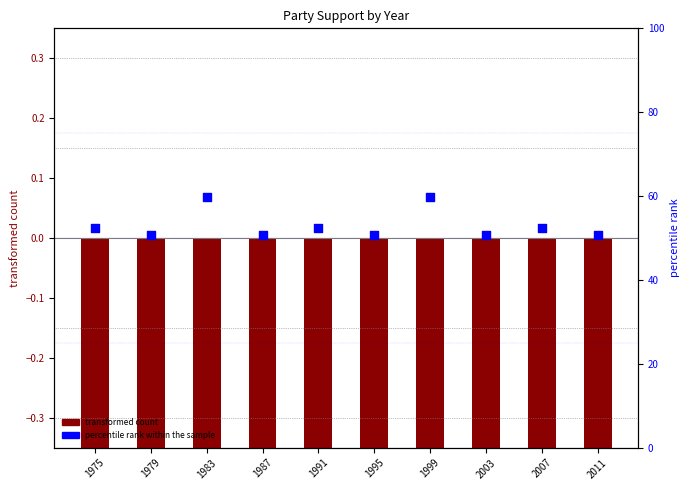

Is the value of transformed count at 1995 greater than the value of percentile rank within the sample at 1979?

No